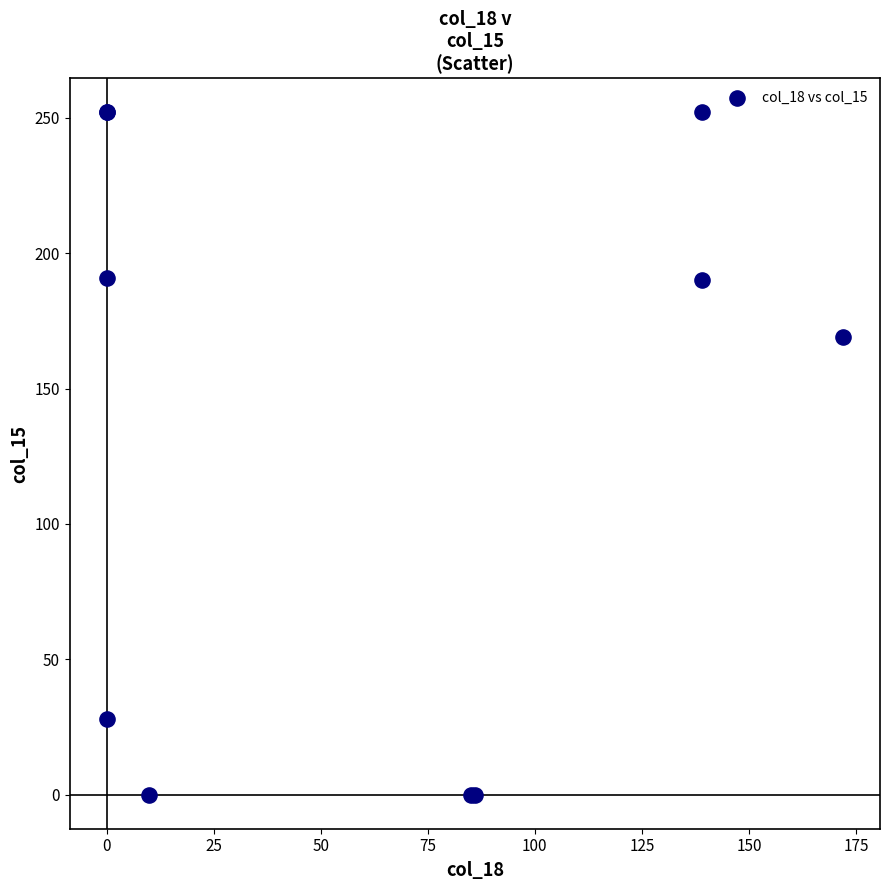

What Y value in the scatter plot is closest to 126?

169